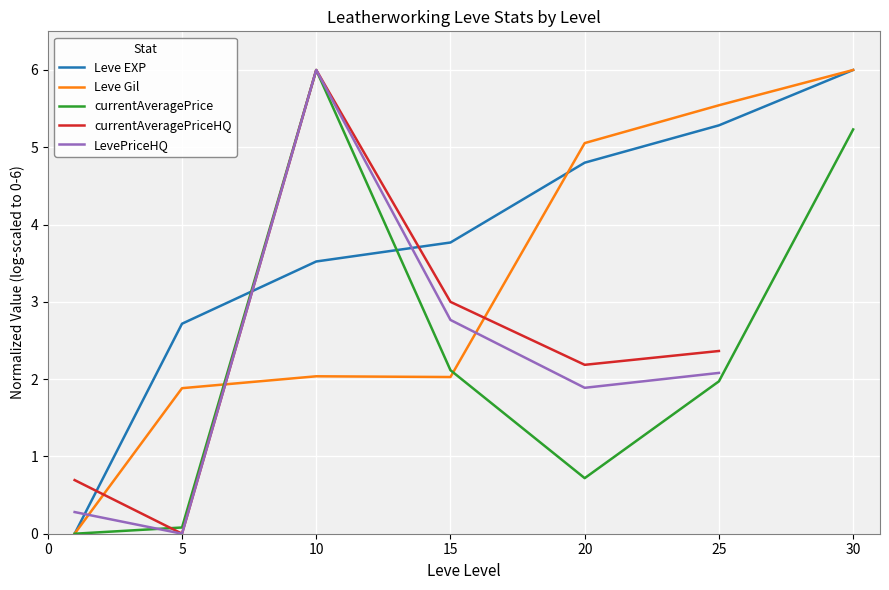

Where does the currentAveragePrice series first go above 1?

10